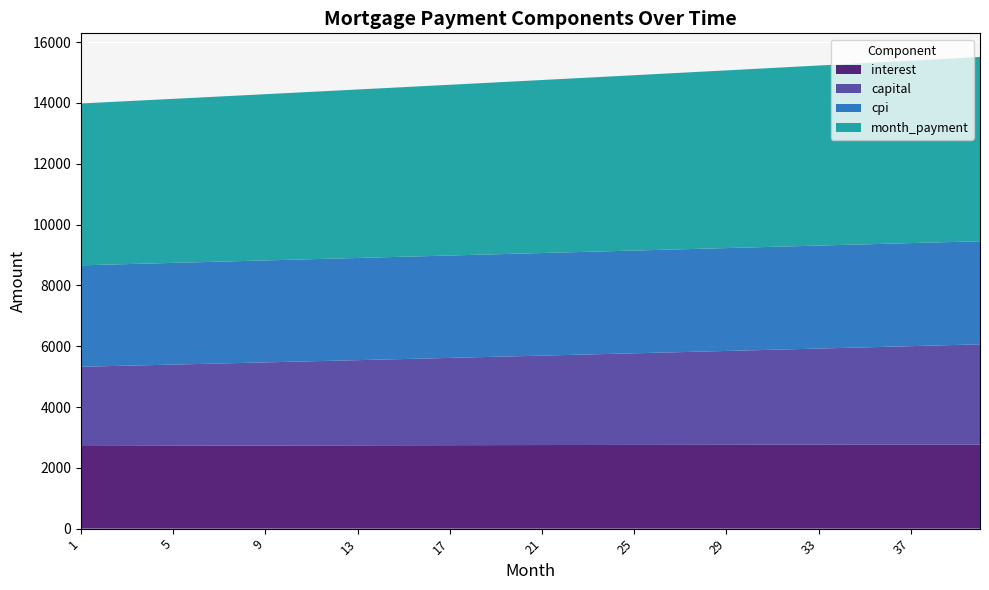

What is the total value across all series at 25?

14914.1